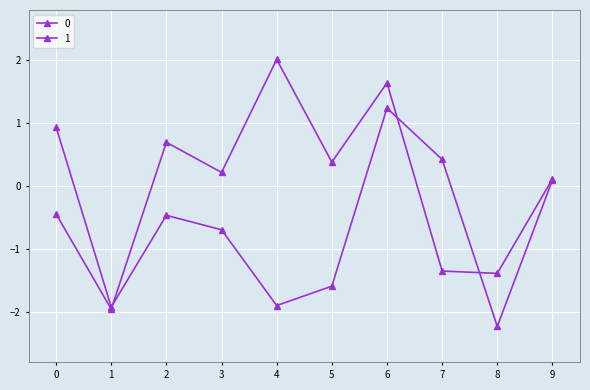

The value of 0 at 2 is -0.7. True or false?

False